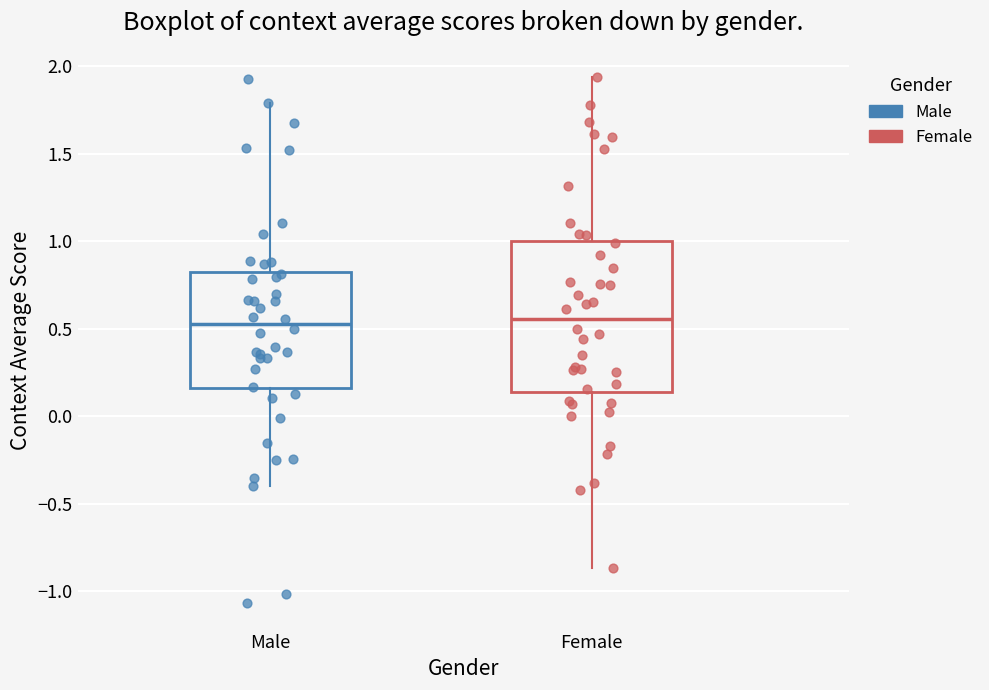

Reading left to right, transcribe this box plot: for each box, give where its median line is, the range the box spans, and where its two whiskers end, as read against the y-axis. The values are not printed on the chart, so give them approximately, as read against the axis.

Male: median 0.55, box 0.15 to 0.85, whiskers -0.40 to 1.80
Female: median 0.55, box 0.15 to 1.00, whiskers -0.85 to 1.95